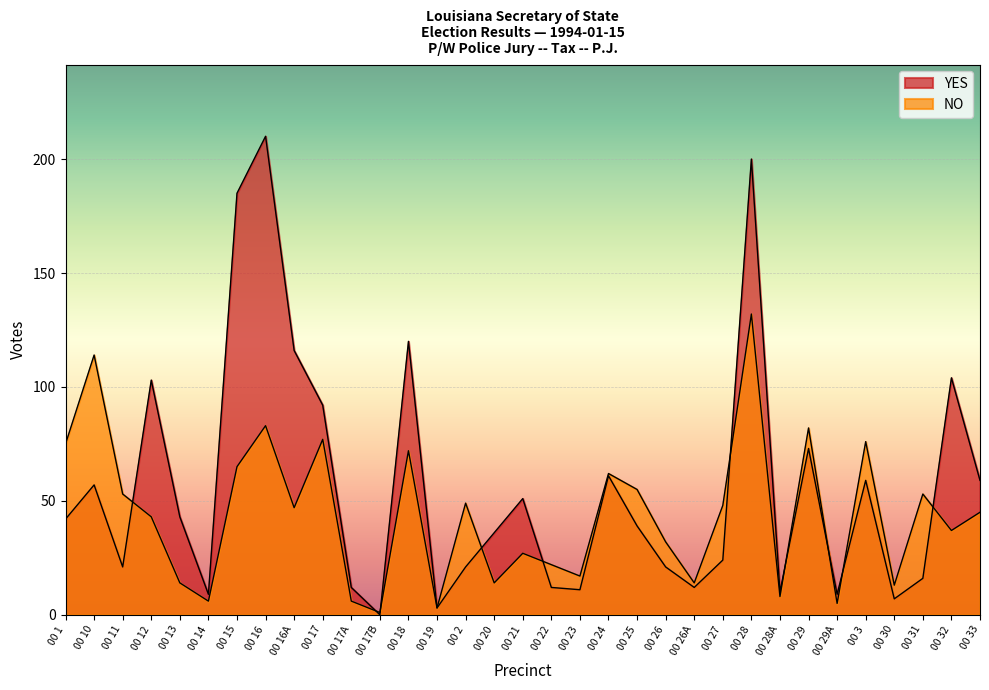

In YES, how many points are lower than both neighbors (excluding endpoints)?

9